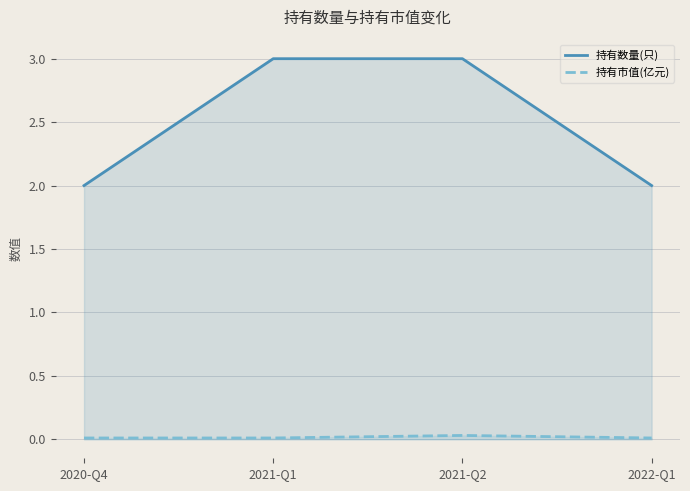

What is the maximum value shown in the chart?

3.0